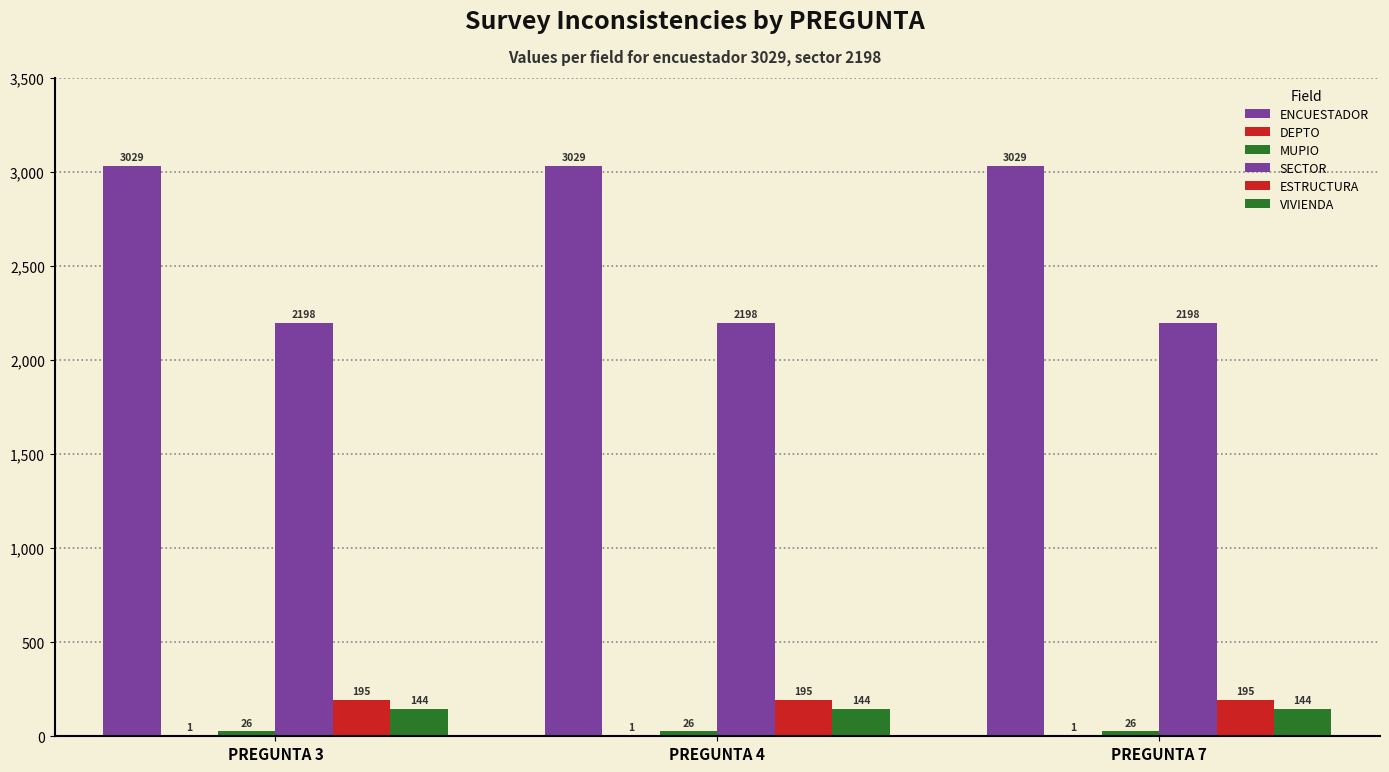

Between PREGUNTA 7 and PREGUNTA 3, which is larger?

PREGUNTA 7